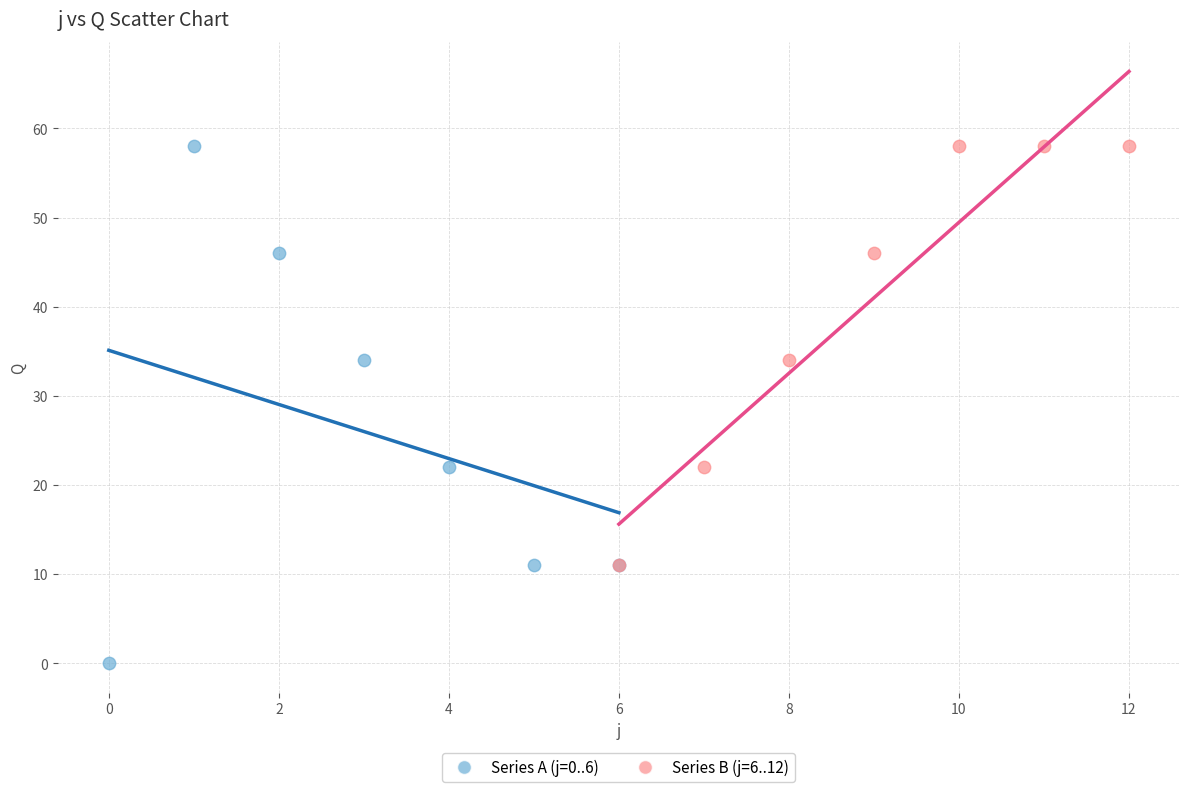

What are all the series names shown in the legend?

Series A (j=0..6), Series B (j=6..12)